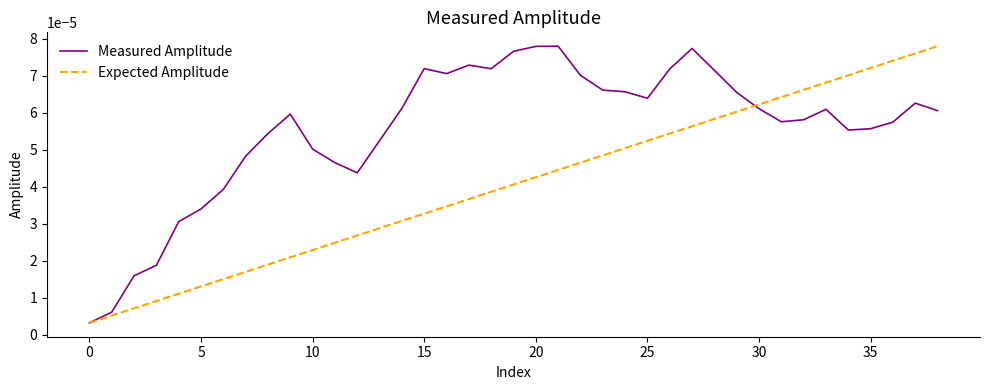

Which series has the largest total across all categories?

Measured Amplitude